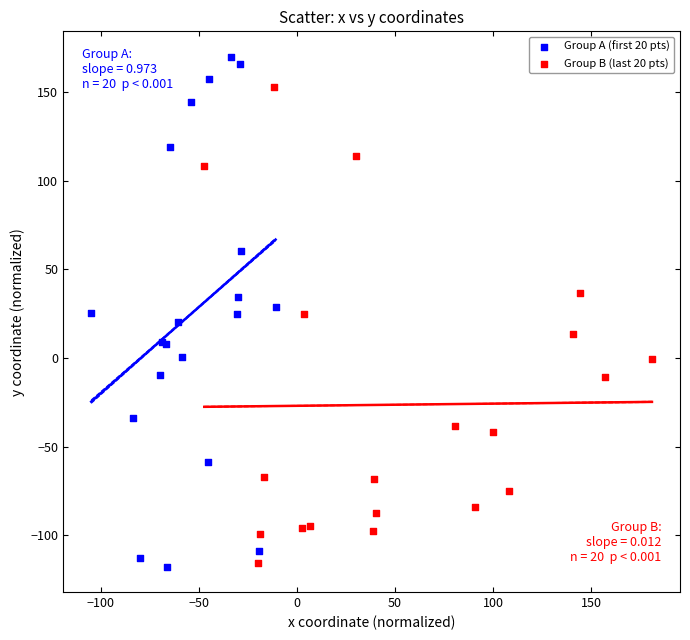

Which series reaches the maximum Y coordinate?

Group A (first 20 pts)